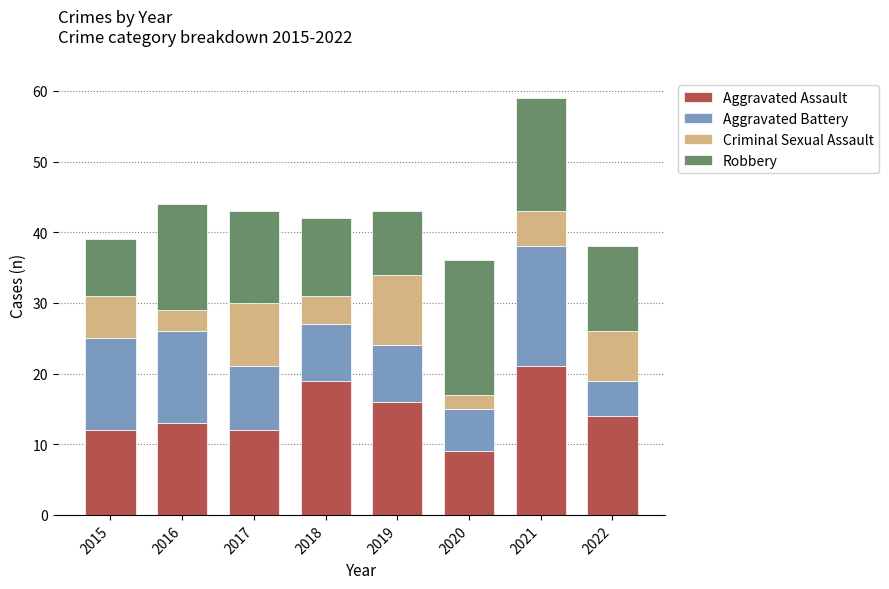

How many bars are there in total?

8